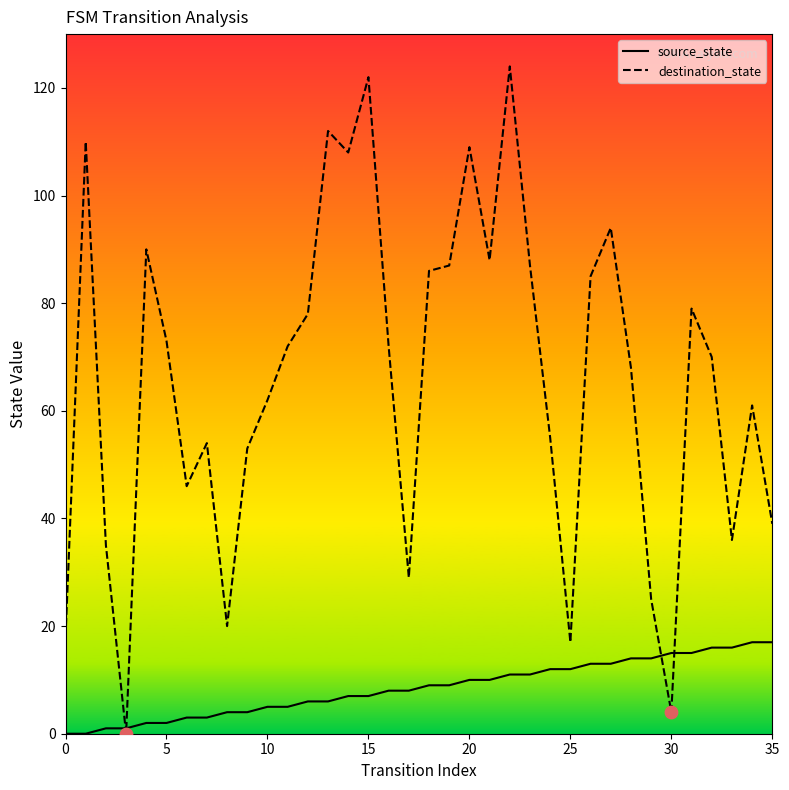

Which series has the largest Y range (max minus min)?

destination_state